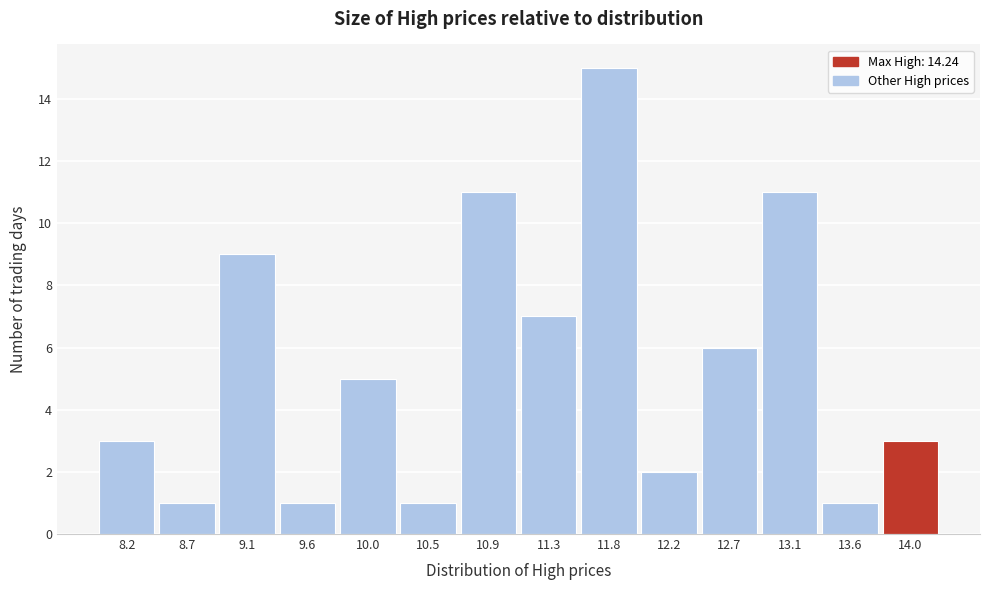

Reading left to right, transcribe this chart: for each bar, give the range it covers on the x-axis and its height. Neither the bar edges nor the heights are printed on the chart, so give them approximately, as read against the axes.

8.00 to 8.45: 3
8.45 to 8.90: 1
8.90 to 9.35: 9
9.35 to 9.80: 1
9.80 to 10.25: 5
10.25 to 10.65: 1
10.65 to 11.10: 11
11.10 to 11.55: 7
11.55 to 12.00: 15
12.00 to 12.45: 2
12.45 to 12.90: 6
12.90 to 13.35: 11
13.35 to 13.80: 1
13.80 to 14.25: 3